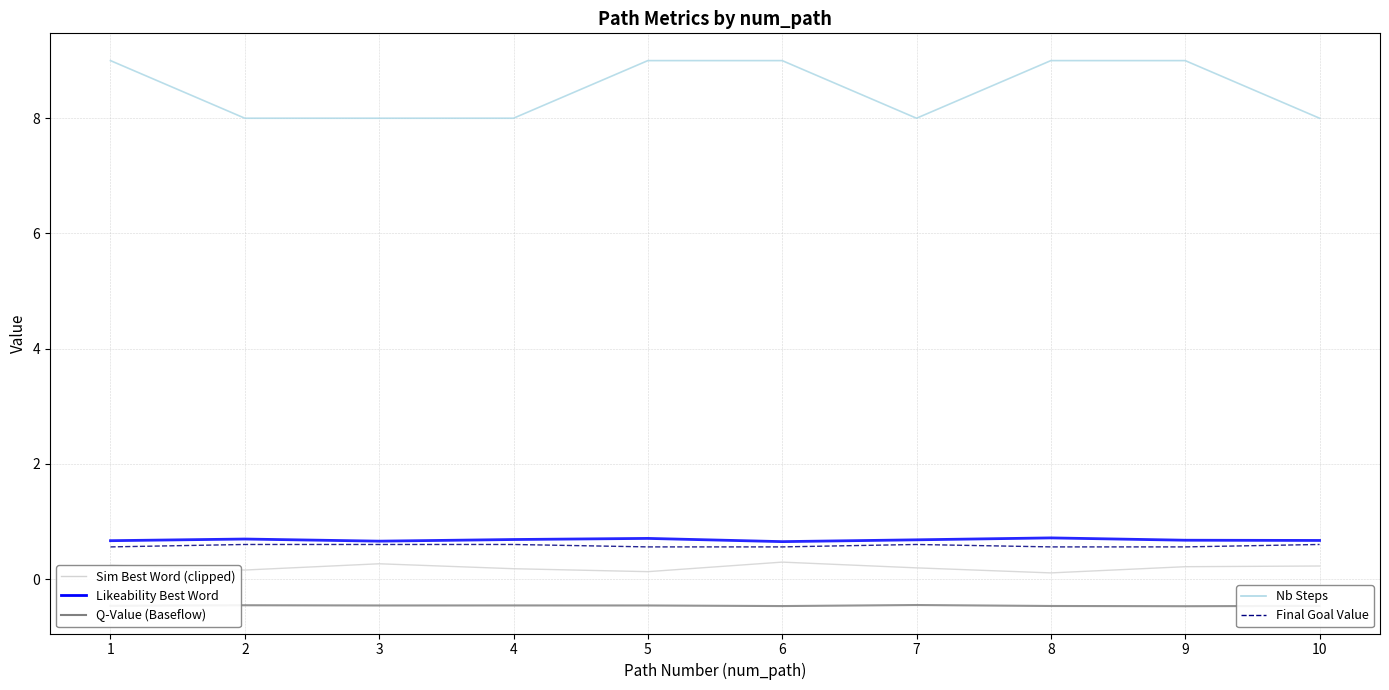

What is the difference between the highest and lowest values at 1?

9.5